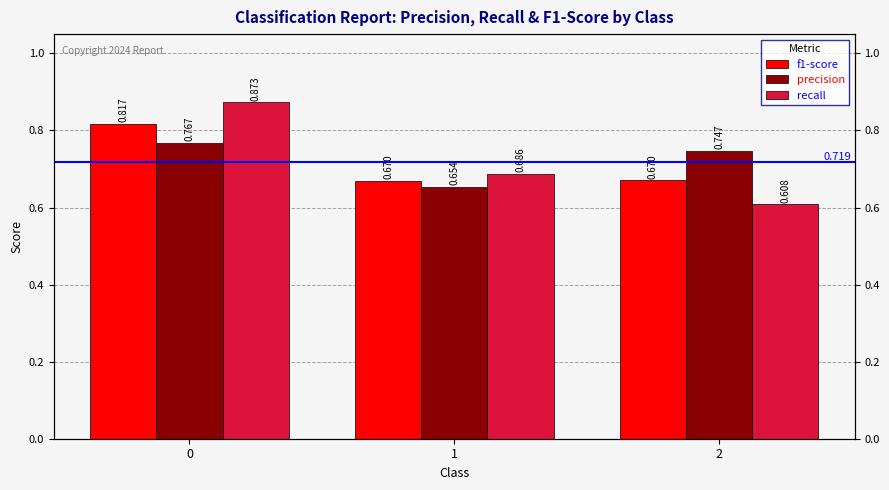

What are all the series names shown in the legend?

f1-score, precision, recall